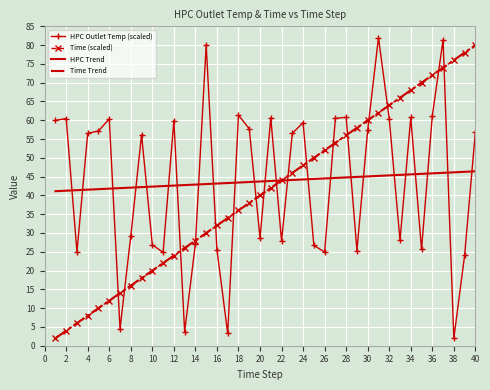

What is the minimum value for HPC Outlet Temp (scaled)?

2.0